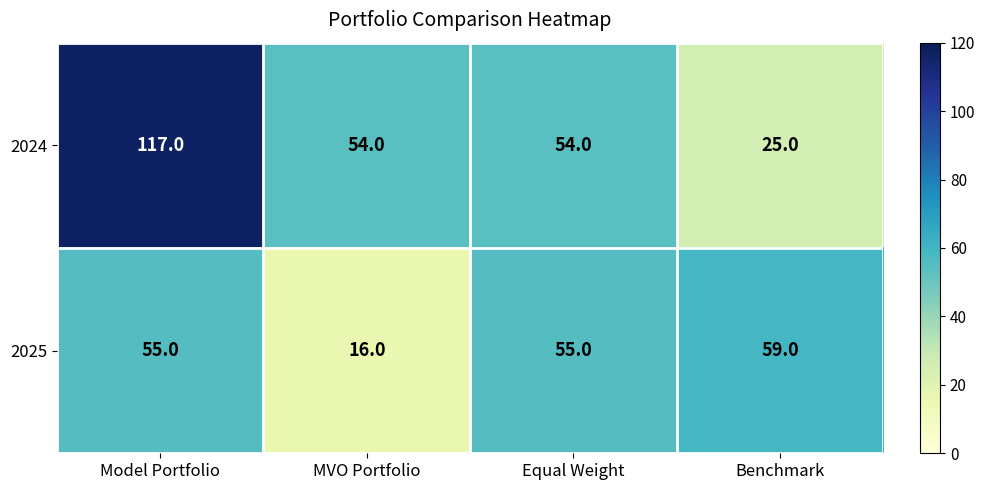

Rank the series by their maximum value, from lowest to highest.

2025, 2024